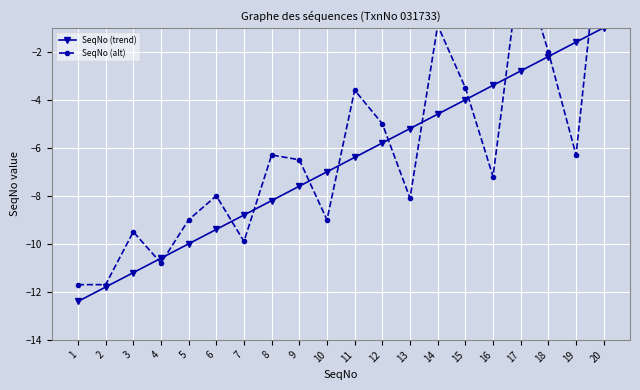

Which label corresponds to the largest value in the chart?

20